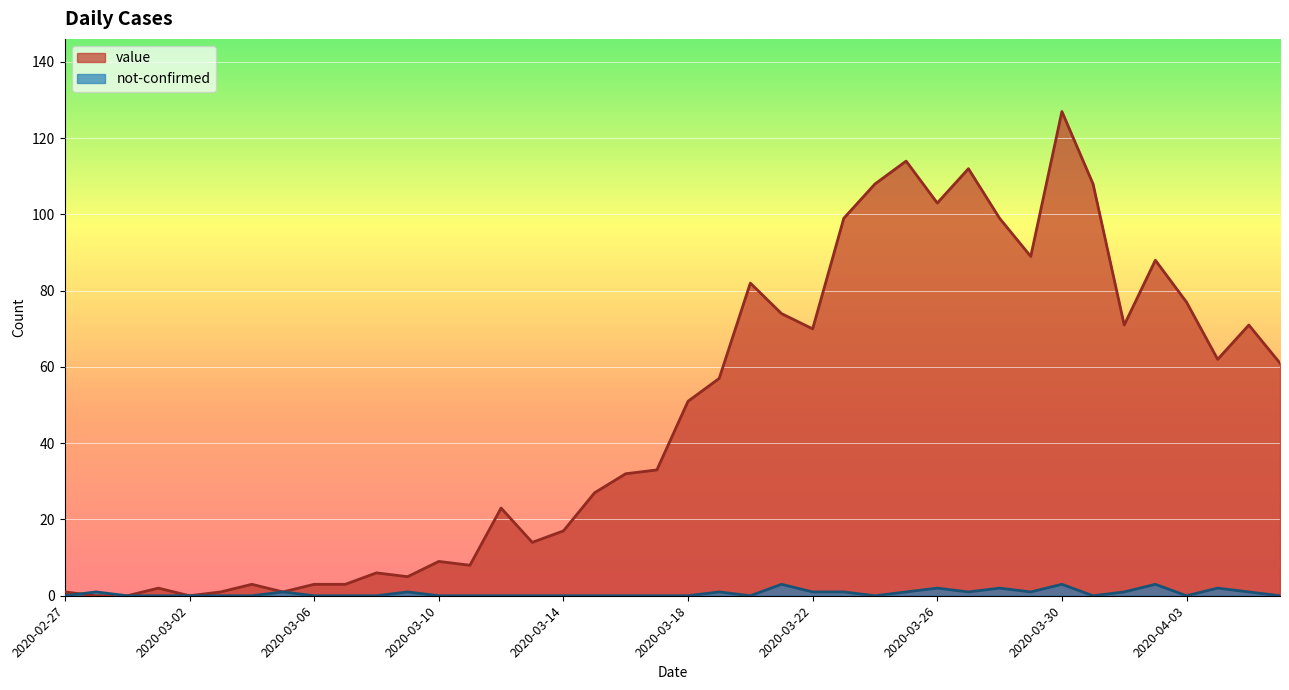

How many interior local peaks does the not-confirmed series have?

10